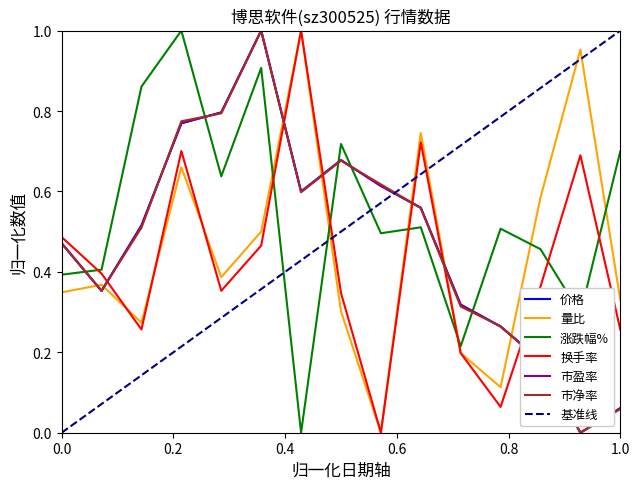

How many times do 市盈率 and 涨跌幅% cross each other?

5